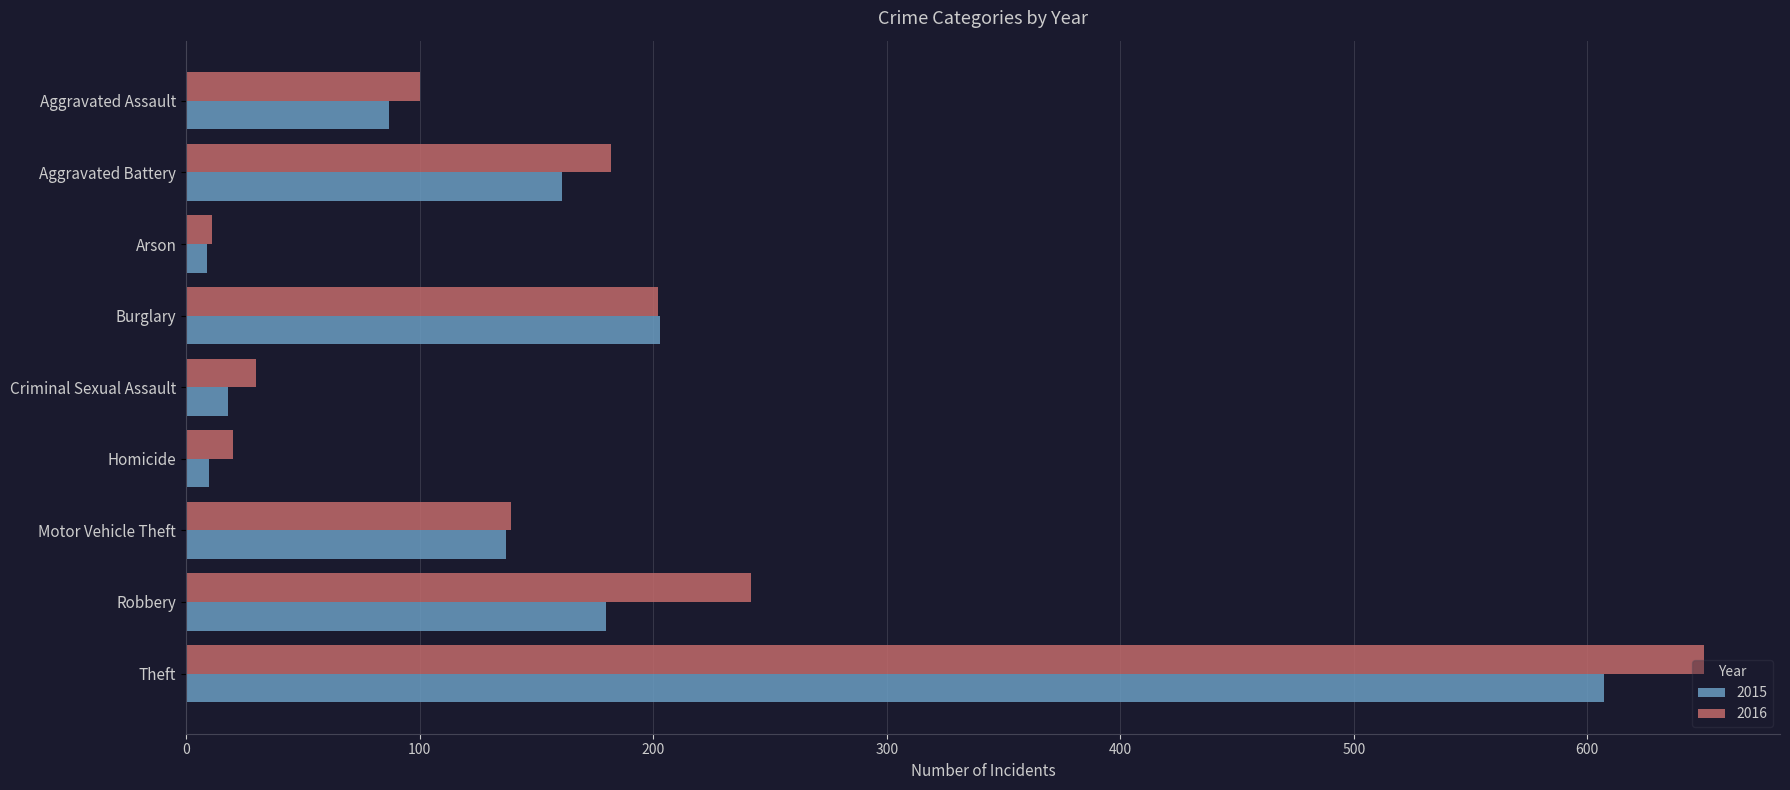

At which category is the sum across all series the highest?

Theft